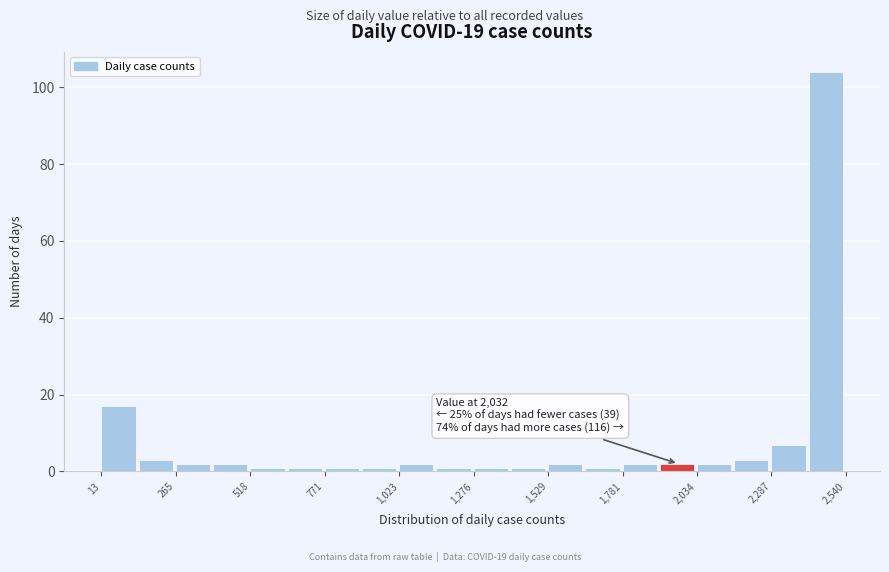

Read against the x-axis, roughly where is the centre of the tallest bar?

2450